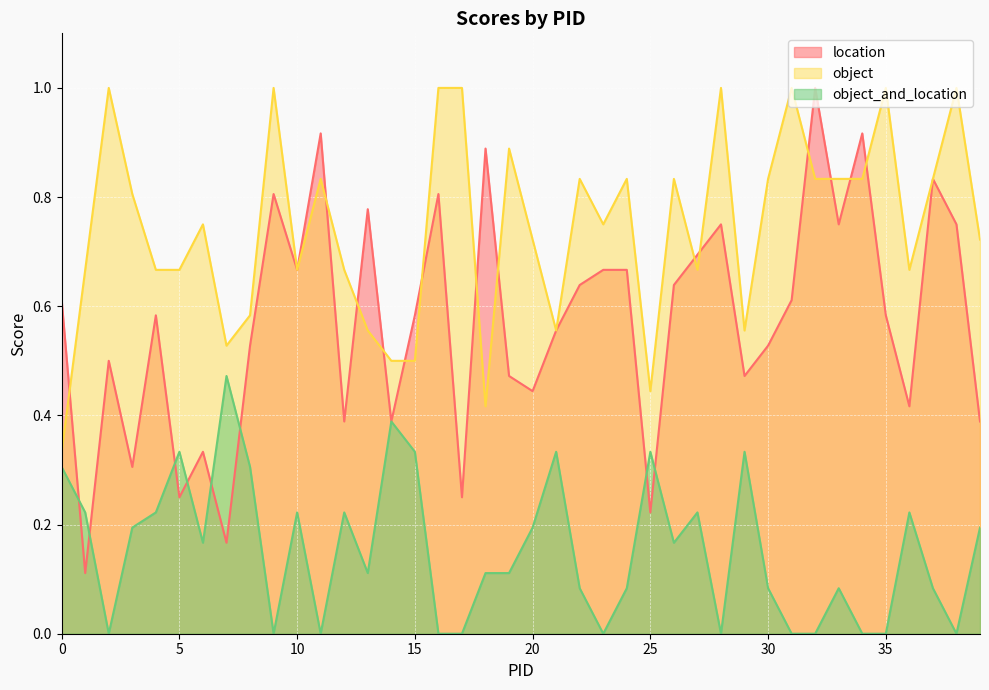

Rank the series by their average value, from highest to lowest.

object, location, object_and_location